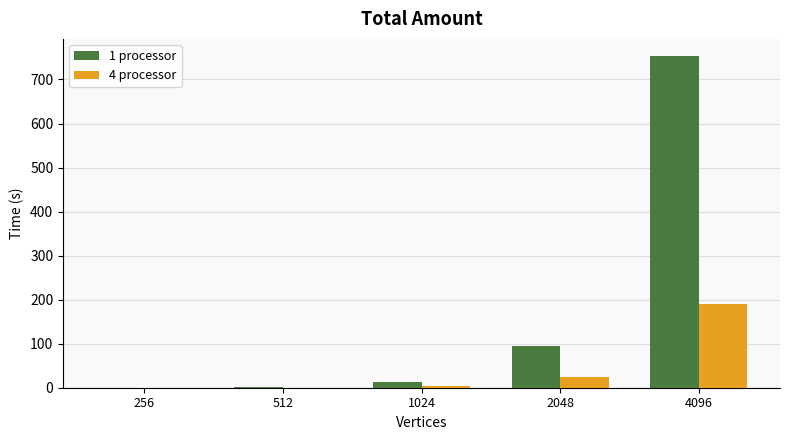

Which series has the largest total across all categories?

1 processor